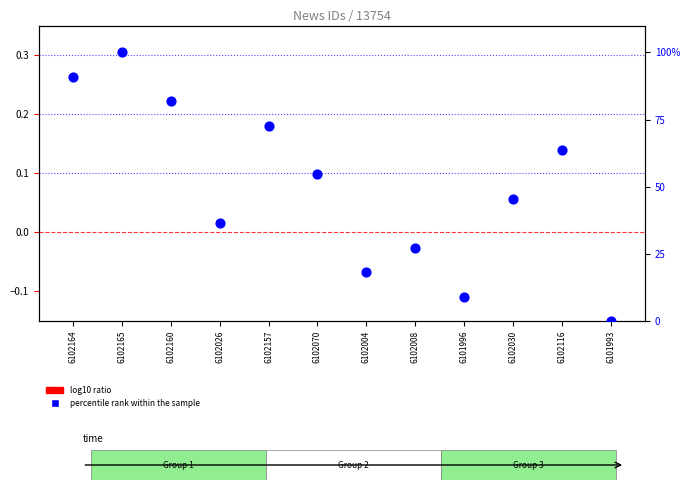

Which series contains the lowest Y value?

log10 ratio